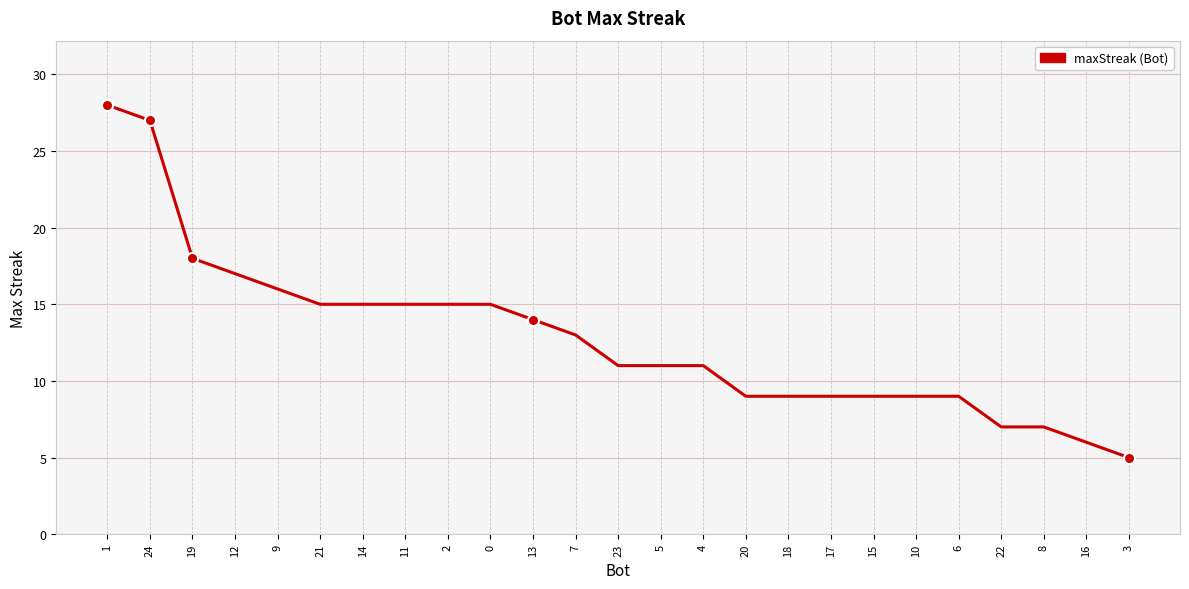

At which label does the data first exceed 11?

1